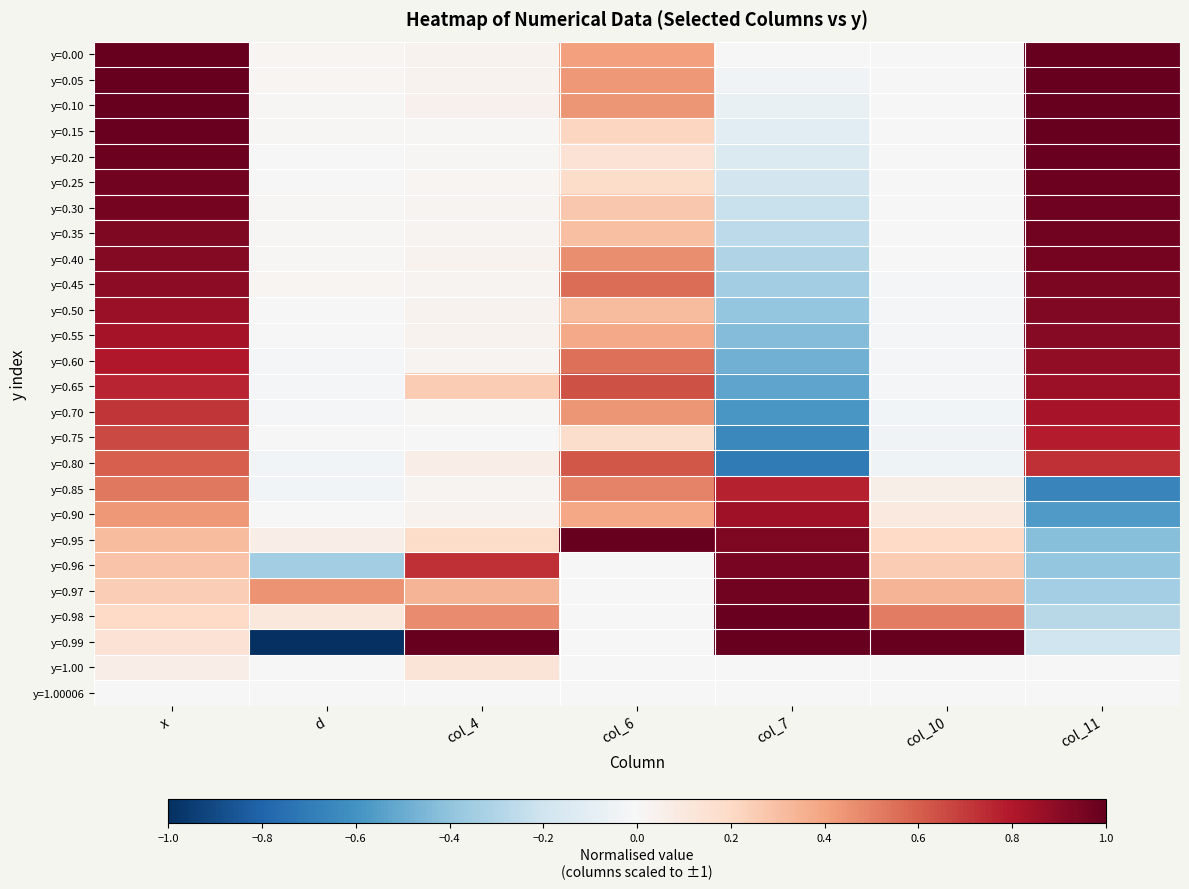

Reading right to left, what are all the values shown in this chart?

y=0.00: col_11=1.0	col_10=0.0	col_7=0.0	col_6=0.4	col_4=0.0	d=0.0	x=1.0
y=0.05: col_11=1.0	col_10=-0.0	col_7=-0.0	col_6=0.4	col_4=0.0	d=0.0	x=1.0
y=0.10: col_11=1.0	col_10=-0.0	col_7=-0.1	col_6=0.4	col_4=0.0	d=0.0	x=1.0
y=0.15: col_11=1.0	col_10=-0.0	col_7=-0.1	col_6=0.2	col_4=0.0	d=0.0	x=1.0
y=0.20: col_11=1.0	col_10=-0.0	col_7=-0.1	col_6=0.1	col_4=0.0	d=0.0	x=1.0
y=0.25: col_11=1.0	col_10=-0.0	col_7=-0.2	col_6=0.2	col_4=0.0	d=0.0	x=1.0
y=0.30: col_11=1.0	col_10=-0.0	col_7=-0.2	col_6=0.3	col_4=0.0	d=0.0	x=1.0
y=0.35: col_11=1.0	col_10=-0.0	col_7=-0.3	col_6=0.3	col_4=0.0	d=0.0	x=0.9
y=0.40: col_11=1.0	col_10=-0.0	col_7=-0.3	col_6=0.5	col_4=0.0	d=0.0	x=0.9
y=0.45: col_11=0.9	col_10=-0.0	col_7=-0.3	col_6=0.6	col_4=0.0	d=0.0	x=0.9
y=0.50: col_11=0.9	col_10=-0.0	col_7=-0.4	col_6=0.3	col_4=0.0	d=0.0	x=0.9
y=0.55: col_11=0.9	col_10=-0.0	col_7=-0.4	col_6=0.4	col_4=0.0	d=-0.0	x=0.8
y=0.60: col_11=0.9	col_10=-0.0	col_7=-0.5	col_6=0.6	col_4=0.0	d=-0.0	x=0.8
y=0.65: col_11=0.9	col_10=-0.0	col_7=-0.5	col_6=0.6	col_4=0.3	d=-0.0	x=0.8
y=0.70: col_11=0.8	col_10=-0.0	col_7=-0.6	col_6=0.4	col_4=0.0	d=-0.0	x=0.7
y=0.75: col_11=0.8	col_10=-0.0	col_7=-0.6	col_6=0.2	col_4=0.0	d=-0.0	x=0.7
y=0.80: col_11=0.7	col_10=-0.0	col_7=-0.7	col_6=0.6	col_4=0.1	d=-0.0	x=0.6
y=0.85: col_11=-0.7	col_10=0.1	col_7=0.8	col_6=0.5	col_4=0.0	d=-0.0	x=0.5
y=0.90: col_11=-0.6	col_10=0.1	col_7=0.8	col_6=0.4	col_4=0.0	d=0.0	x=0.4
y=0.95: col_11=-0.4	col_10=0.2	col_7=0.9	col_6=1.0	col_4=0.2	d=0.1	x=0.3
y=0.96: col_11=-0.4	col_10=0.3	col_7=0.9	col_6=0.0	col_4=0.7	d=-0.3	x=0.3
y=0.97: col_11=-0.3	col_10=0.3	col_7=1.0	col_6=0.0	col_4=0.3	d=0.5	x=0.2
y=0.98: col_11=-0.3	col_10=0.5	col_7=1.0	col_6=0.0	col_4=0.5	d=0.1	x=0.2
y=0.99: col_11=-0.2	col_10=1.0	col_7=1.0	col_6=0.0	col_4=1.0	d=-1.0	x=0.1
y=1.00: col_11=0.0	col_10=0.0	col_7=-0.0	col_6=0.0	col_4=0.1	d=-0.0	x=0.1
y=1.00006: col_11=0.0	col_10=0.0	col_7=0.0	col_6=0.0	col_4=0.0	d=0.0	x=0.0